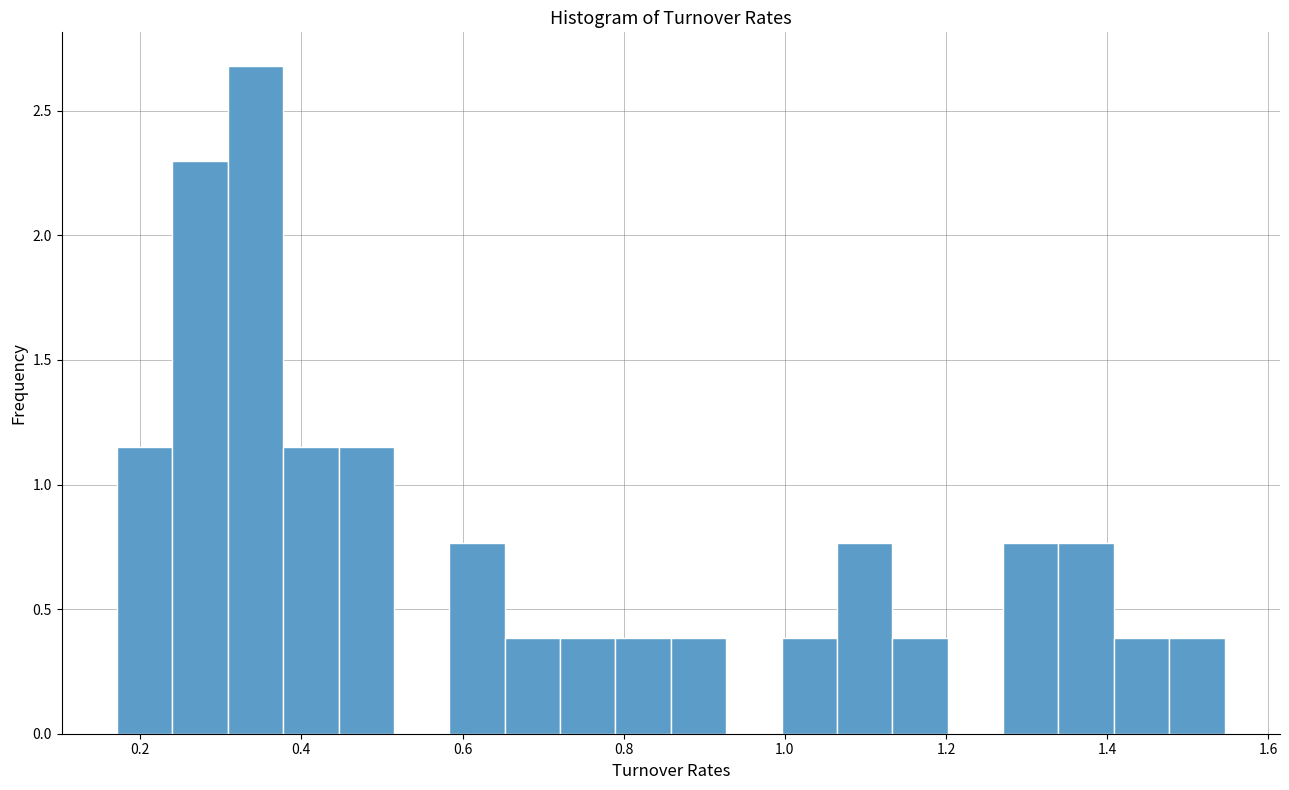

Read against the x-axis, roughly where is the centre of the tallest bar?

0.34